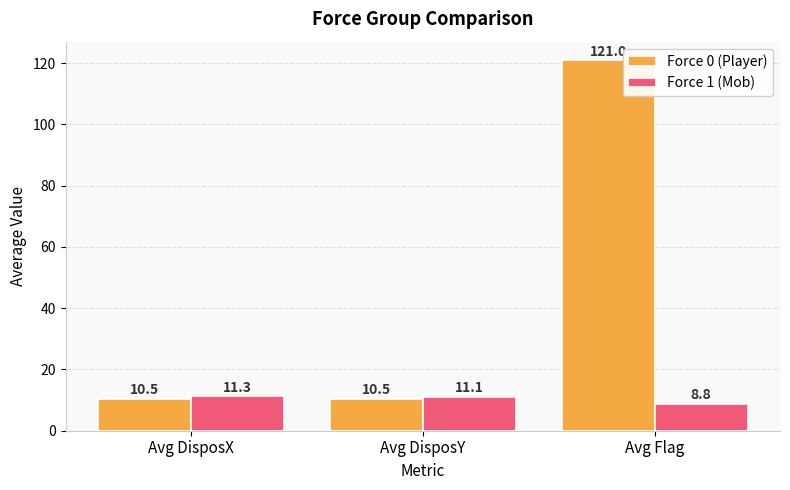

What is the sum of all Force 1 (Mob) values?

31.2